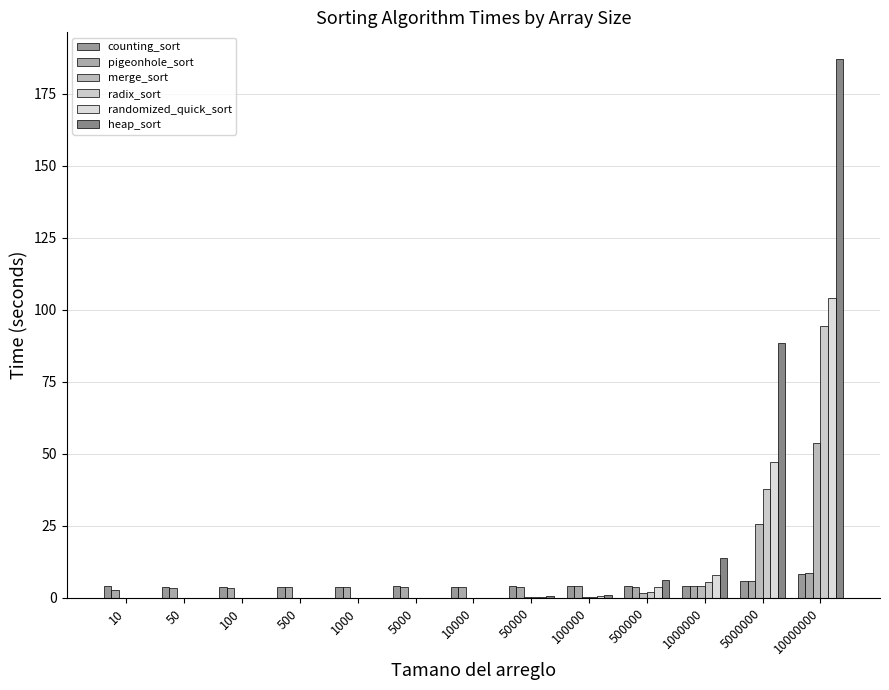

At which label does counting_sort reach its peak?

10000000